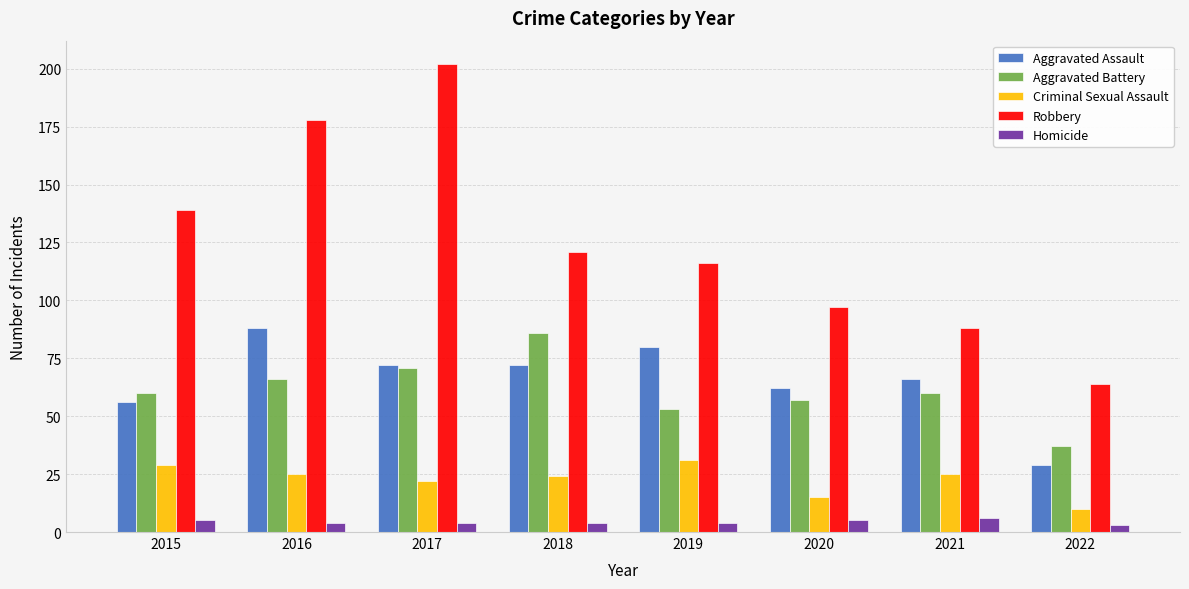

Which series has the largest range (max minus min)?

Robbery